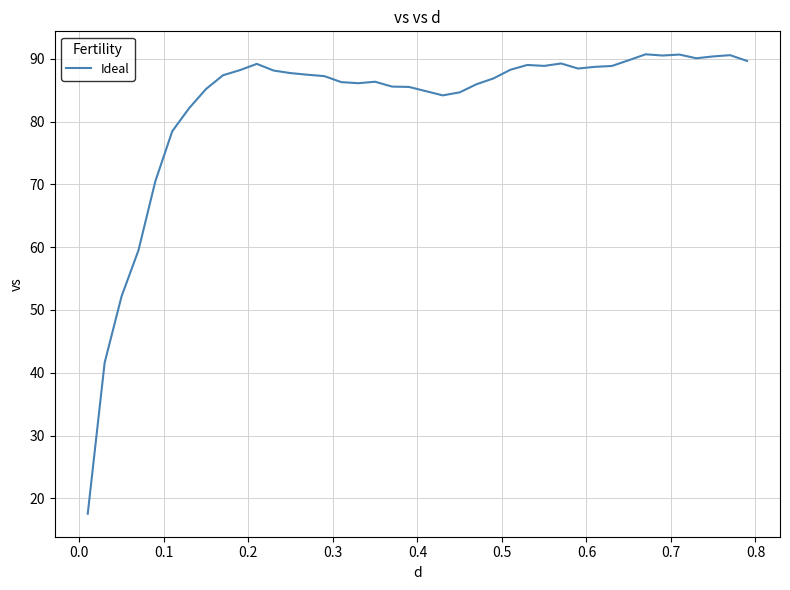

What is the difference between the maximum and minimum values?

73.2